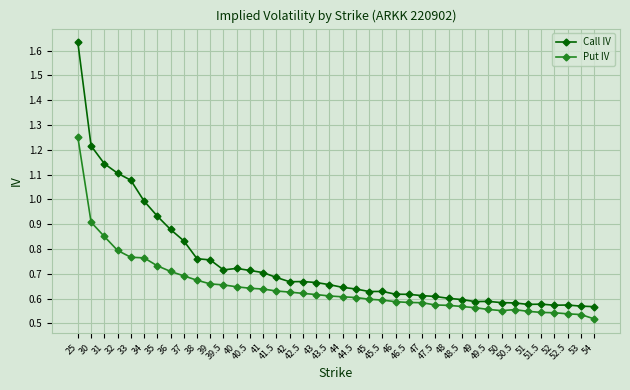

True or false: Put IV has more than 0 points higher than both neighbors.

True